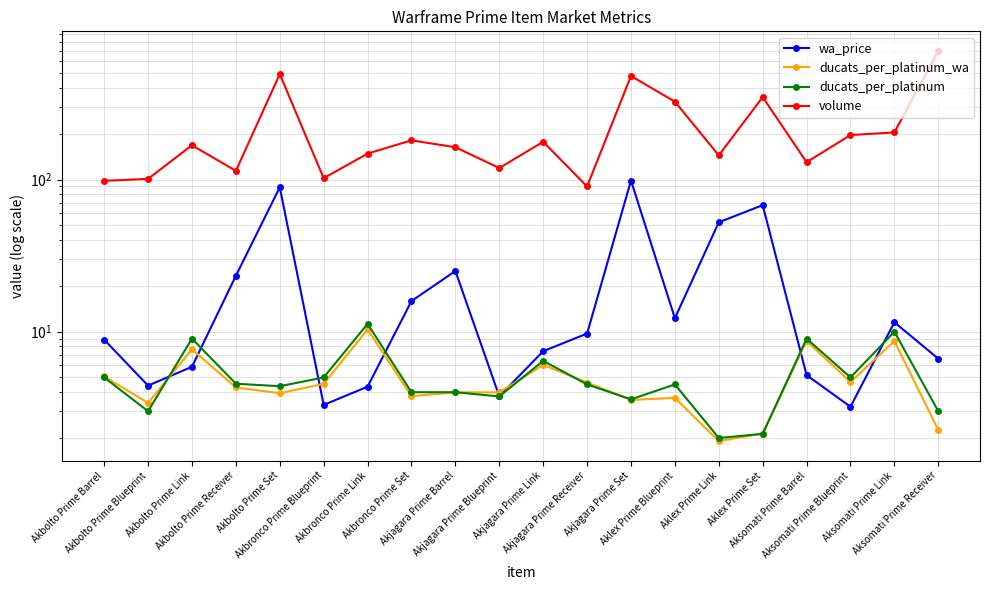

What is the minimum value for ducats_per_platinum?

2.0